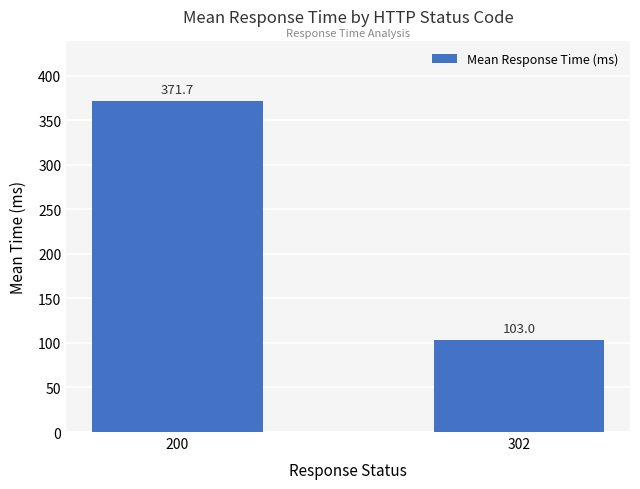

What is the smallest value displayed?

103.0